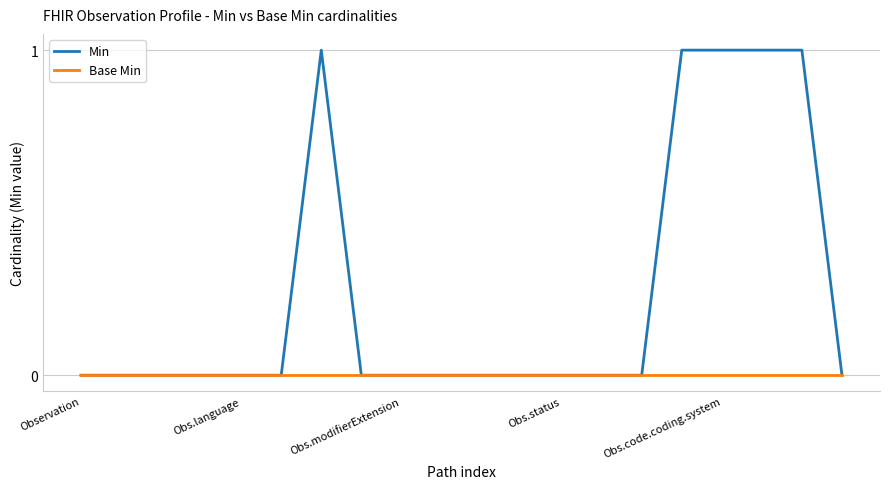

What are all the series names shown in the legend?

Min, Base Min